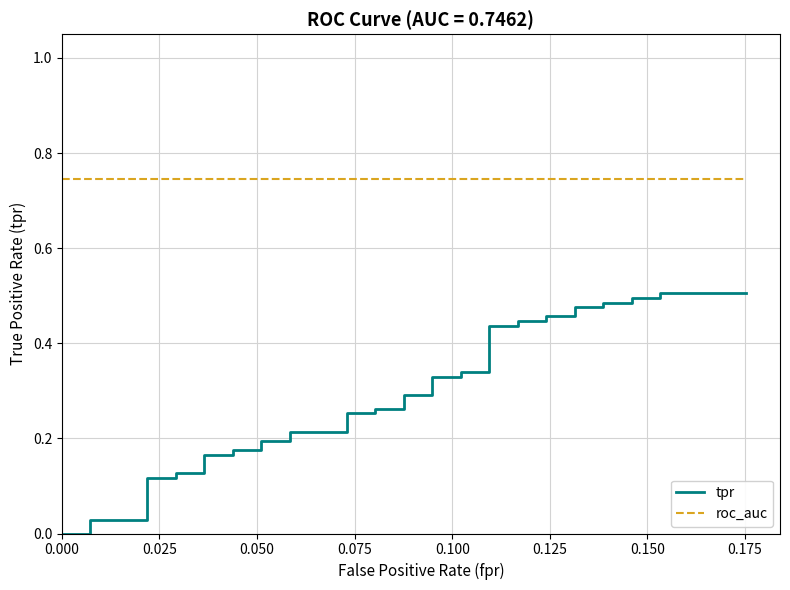

True or false: tpr and roc_auc intersect in this chart.

False